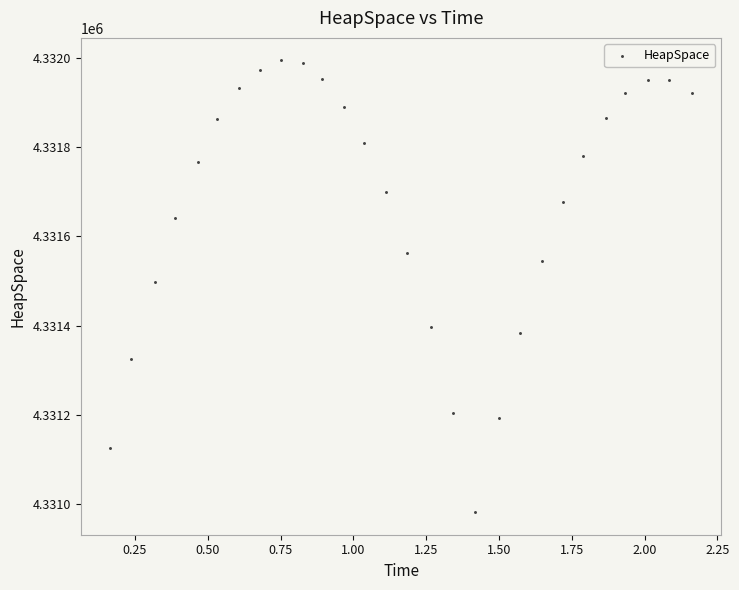

What is the range of Y values (max minus min)?

1014.2